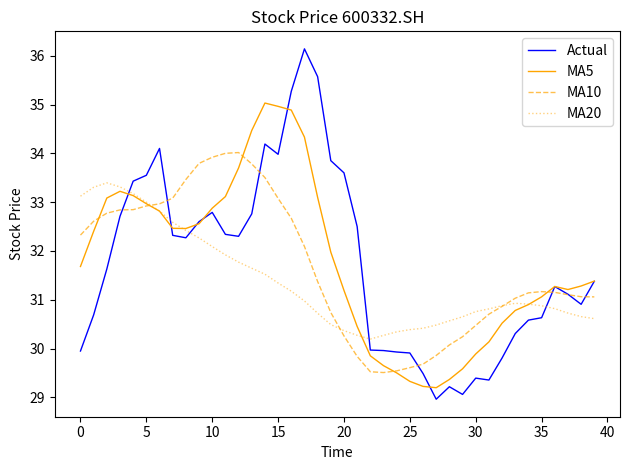

What are all the series names shown in the legend?

Actual, MA5, MA10, MA20